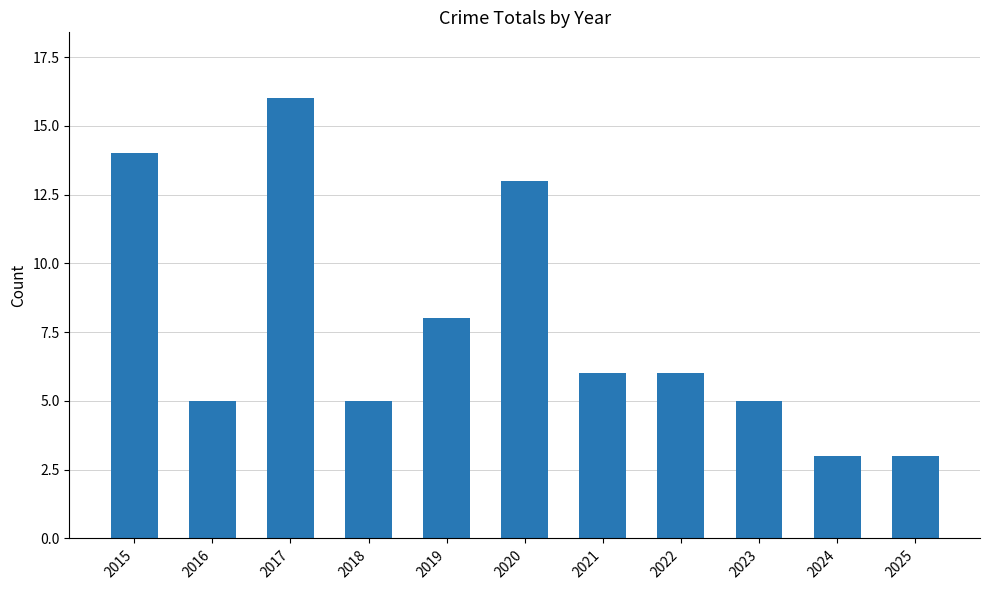

Which category has the highest value across all series?

2017